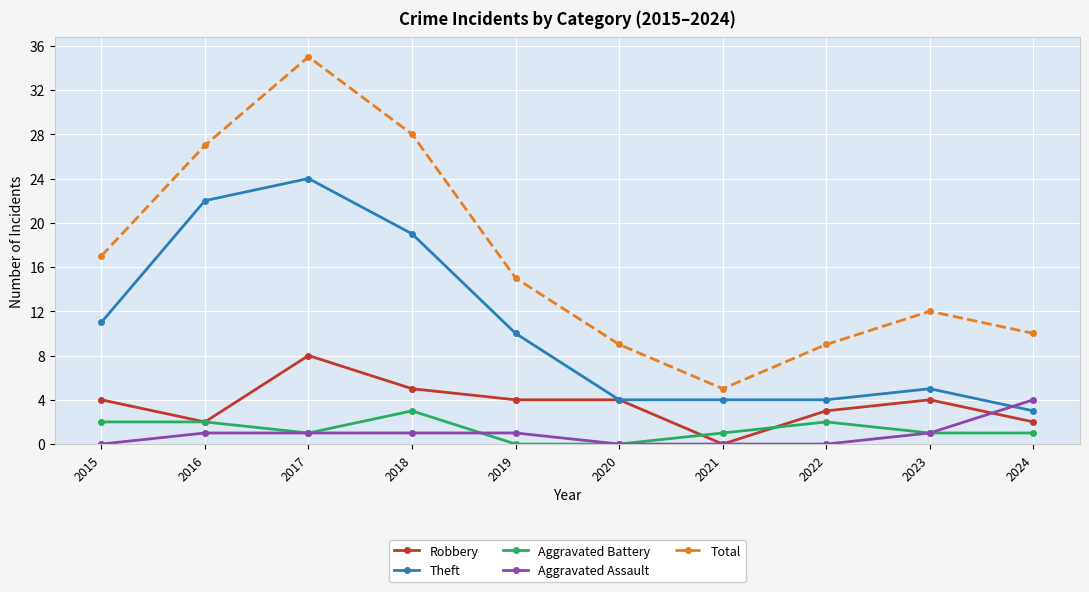

What is the difference between the Total values at 2024 and 2023?

2